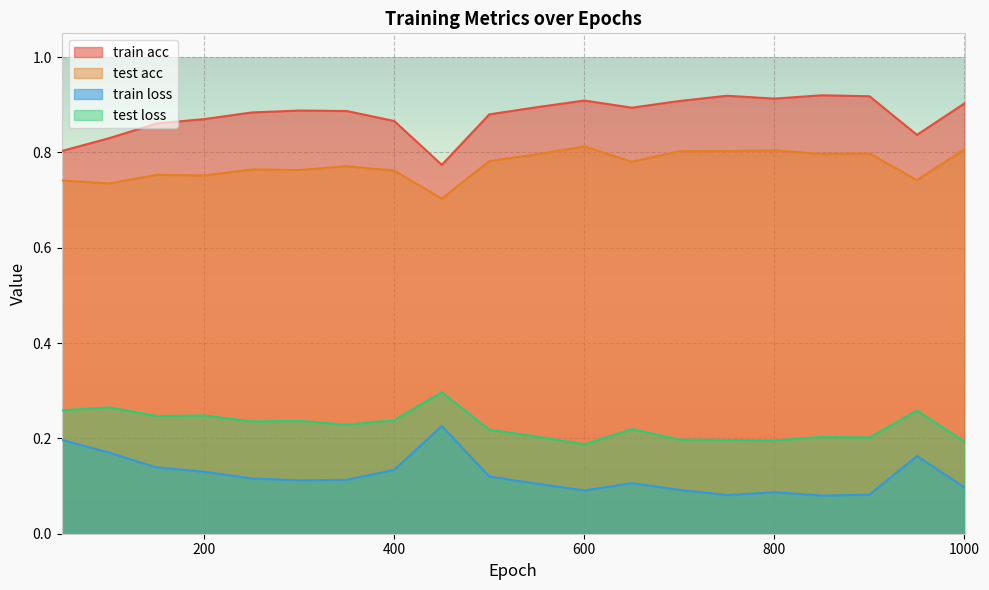

True or false: train acc has a value of 0.3 at 200.

False